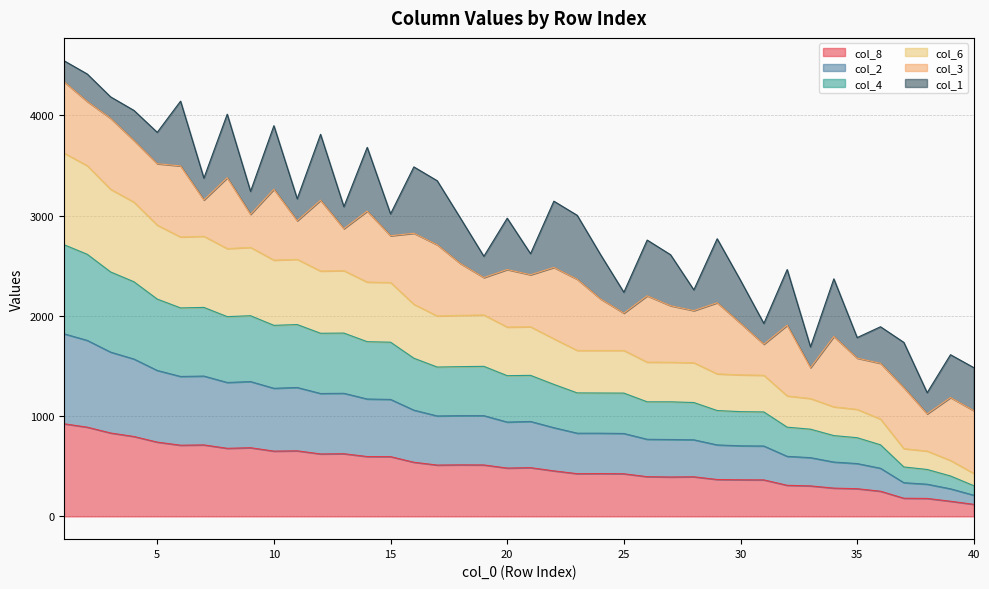

What is the maximum value for col_8?

924